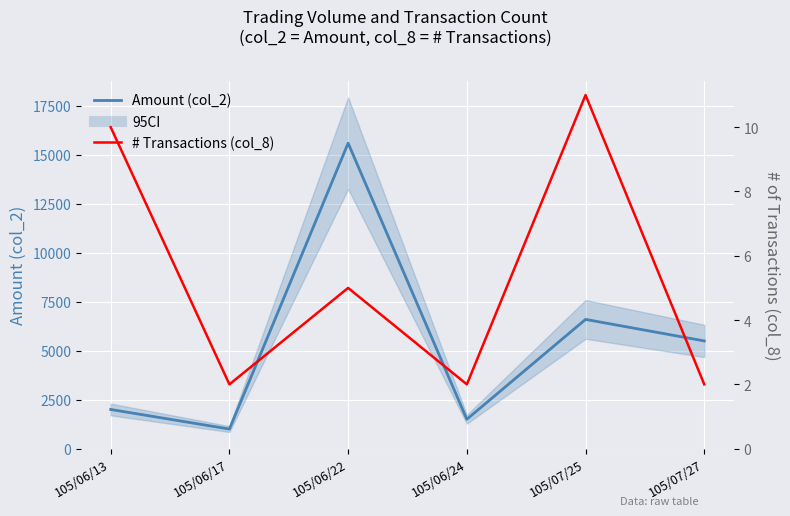

Rank the categories by Amount (col_2) value from lowest to highest.

105/06/17, 105/06/24, 105/06/13, 105/07/27, 105/07/25, 105/06/22